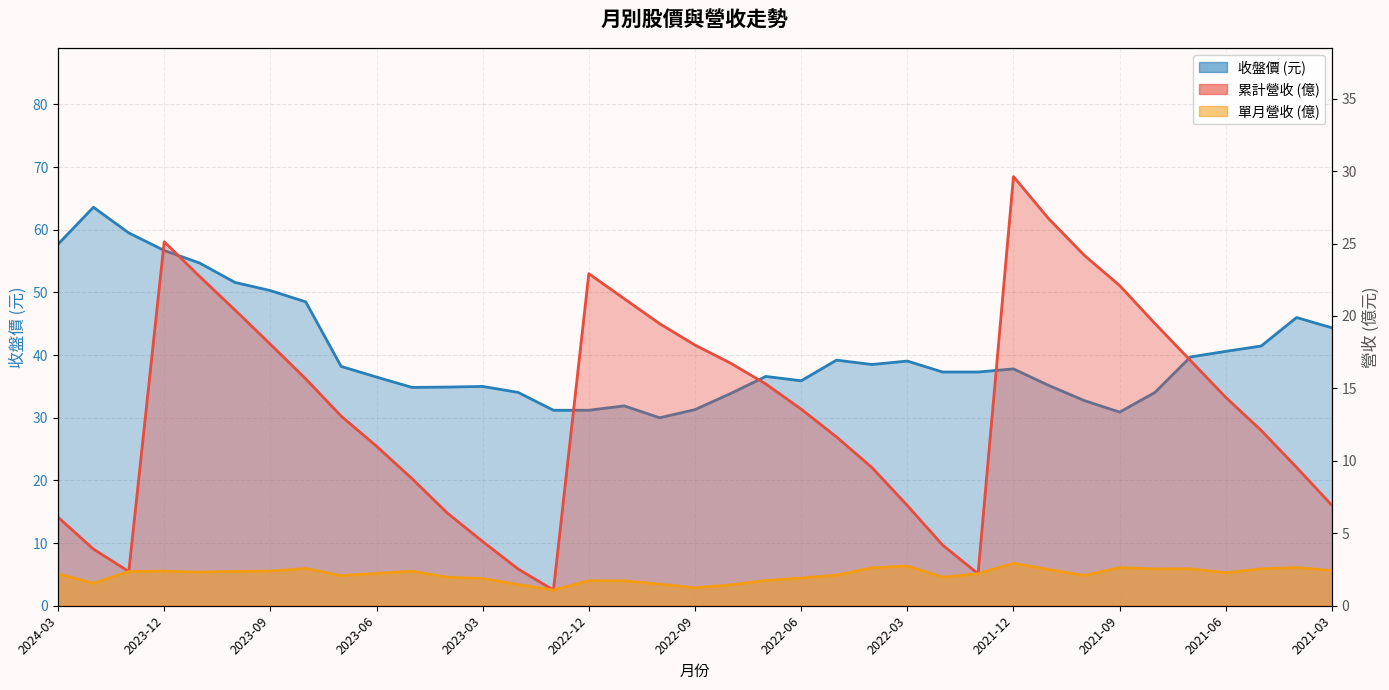

True or false: 累計營收(億) and 收盤價 cross at least once.

False